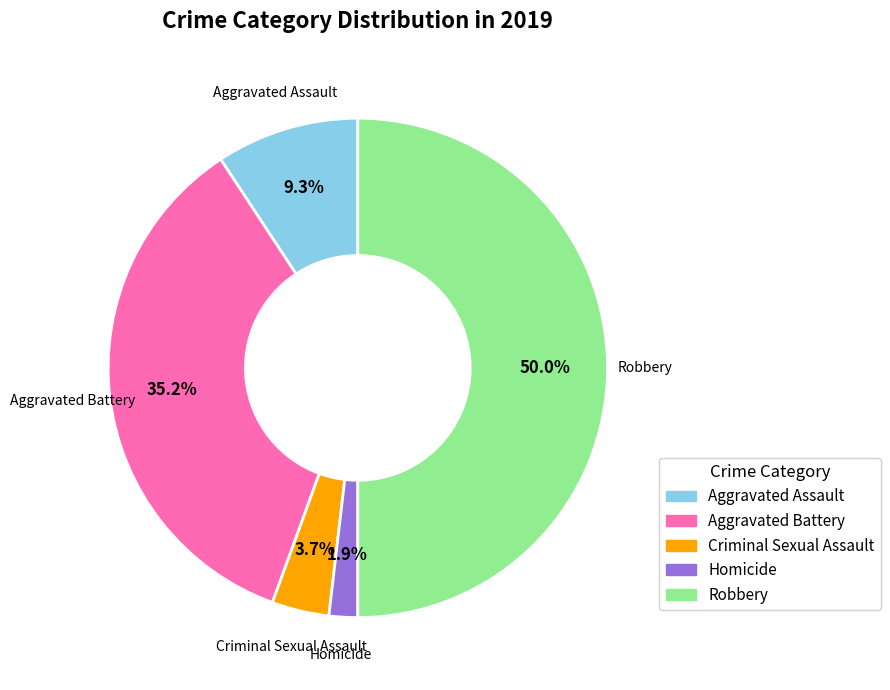

What is the smallest slice in the pie chart?

Homicide